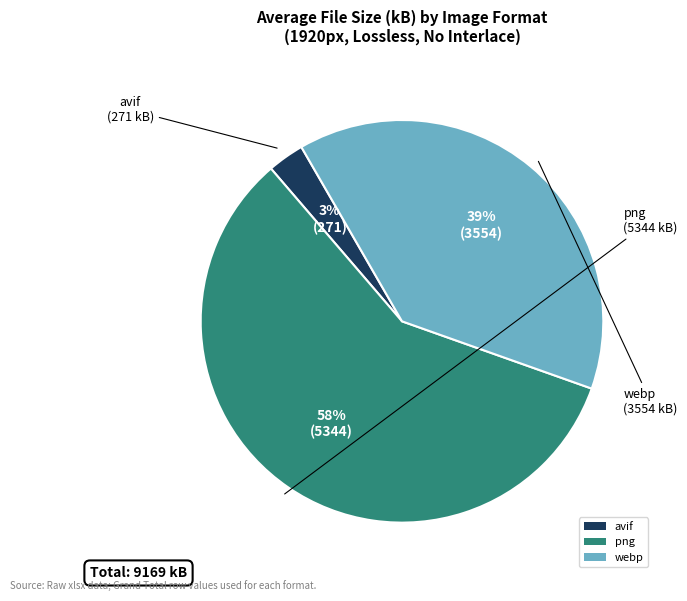

How many slices are in this pie chart?

3